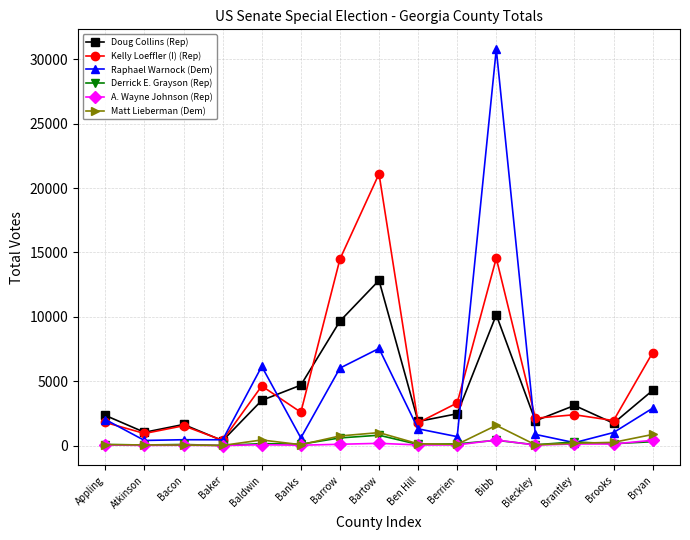

Is this an area chart (filled region under the line)?

No